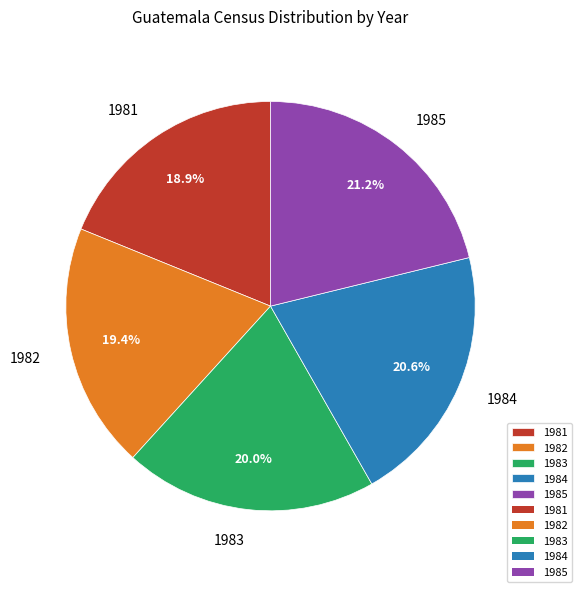

Count the number of slices in the pie.

5